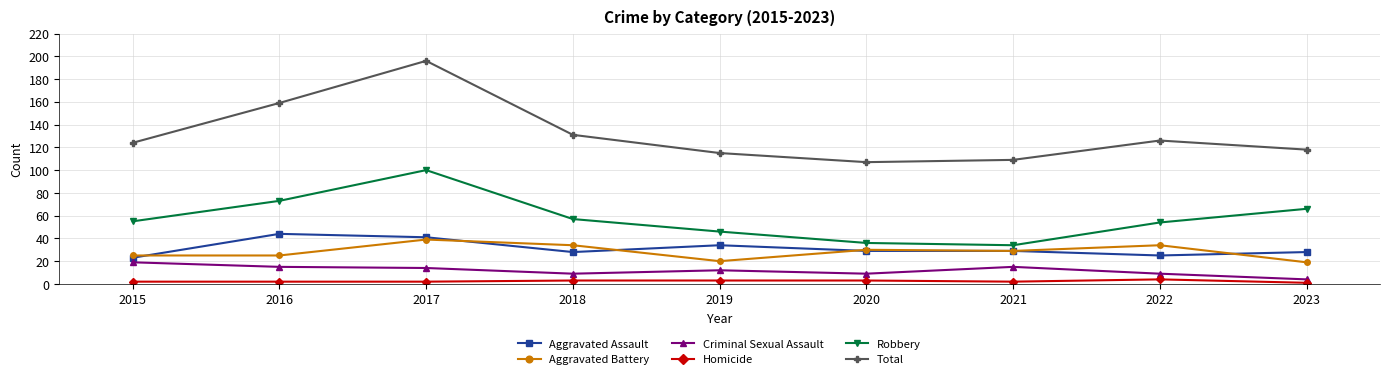

Is it true that Robbery equals 36 at 2020?

True